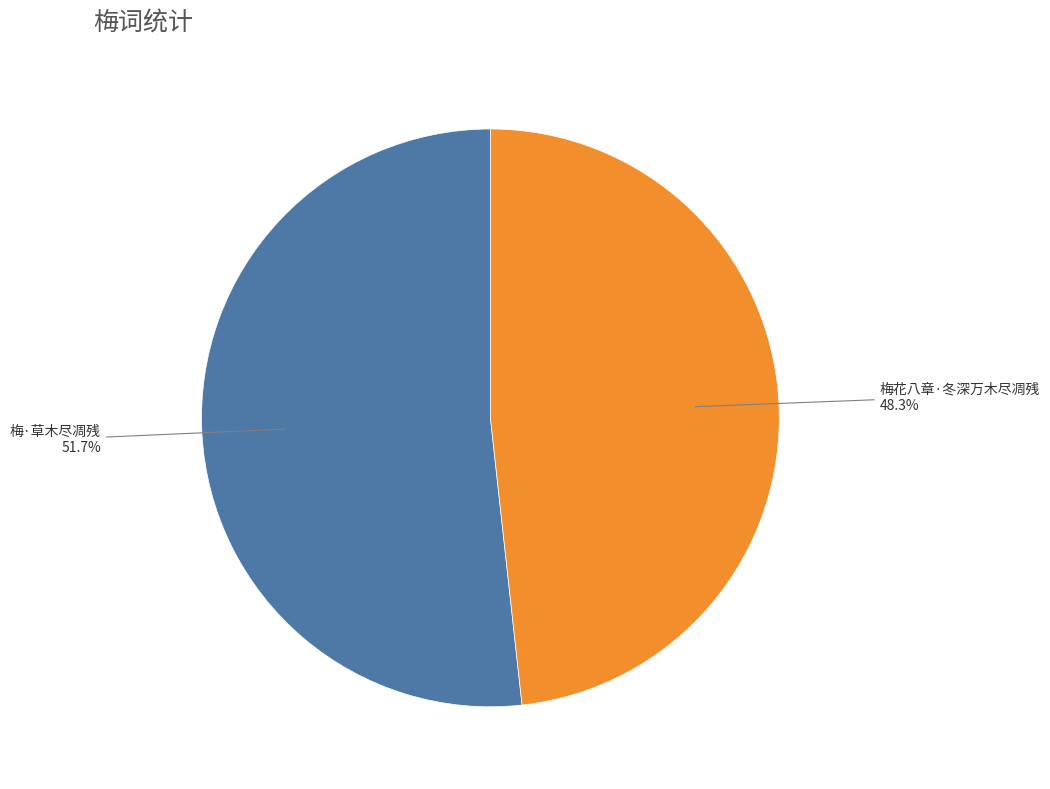

Does any single category account for the majority?

Yes